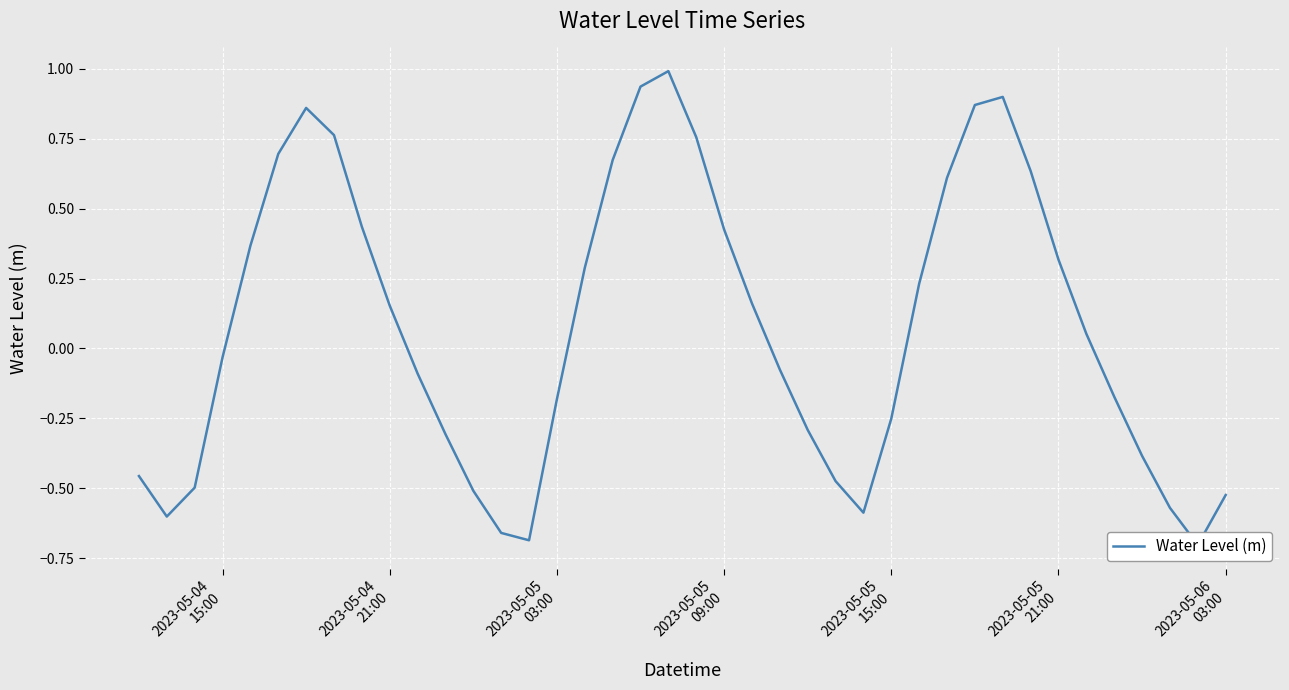

What is the difference between the second highest and second lowest values?

1.6